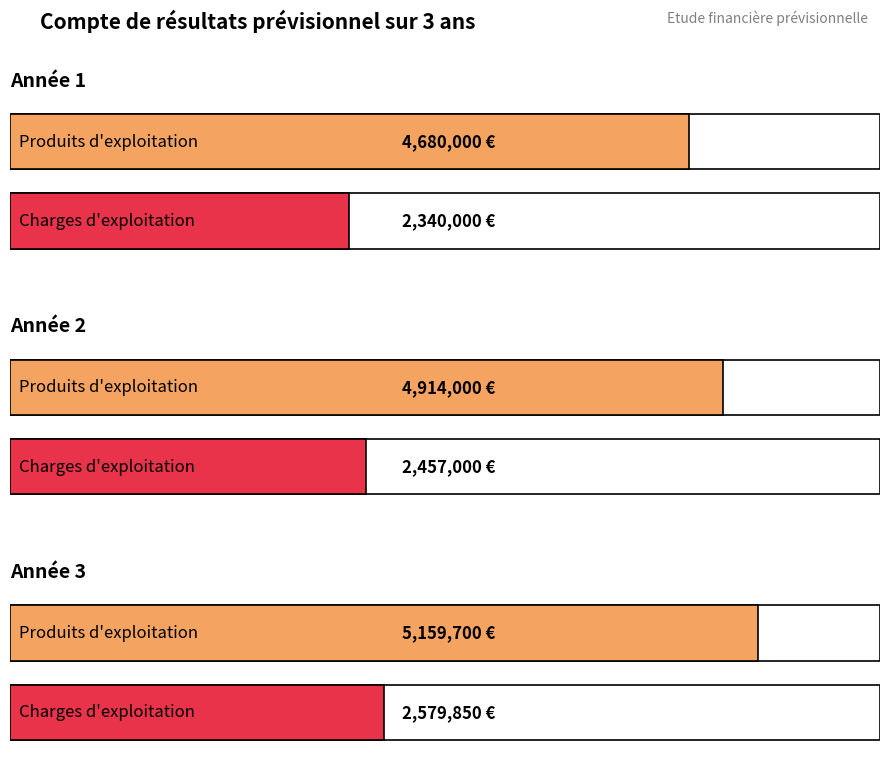

Which category has the highest value across all series?

Année 3